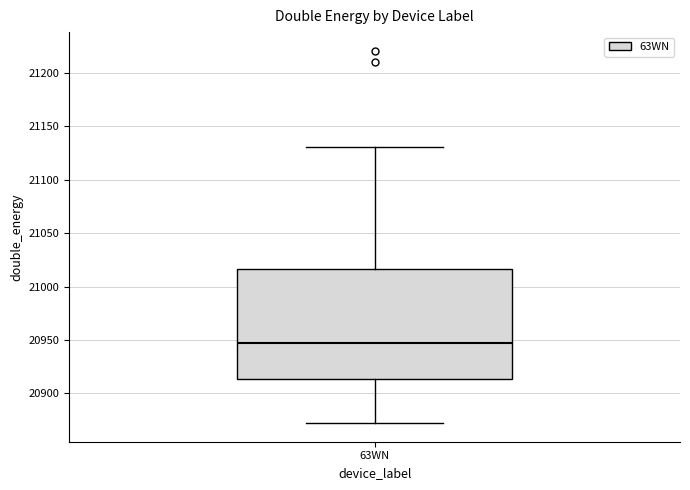

Where does the median line of the box for 63WN sit on the y-axis? The values are not printed on the chart, so give them approximately, as read against the axis.

20950